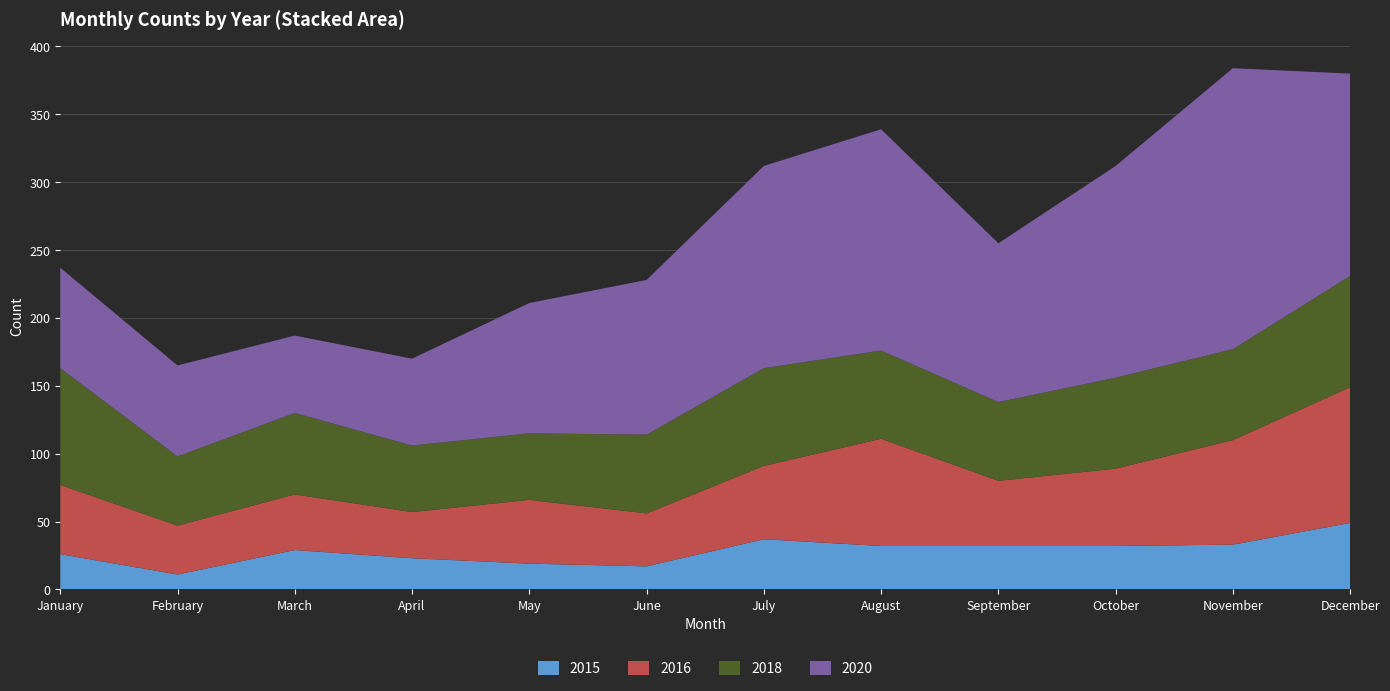

Read the 2015 value at September, to the nearest 5.

30